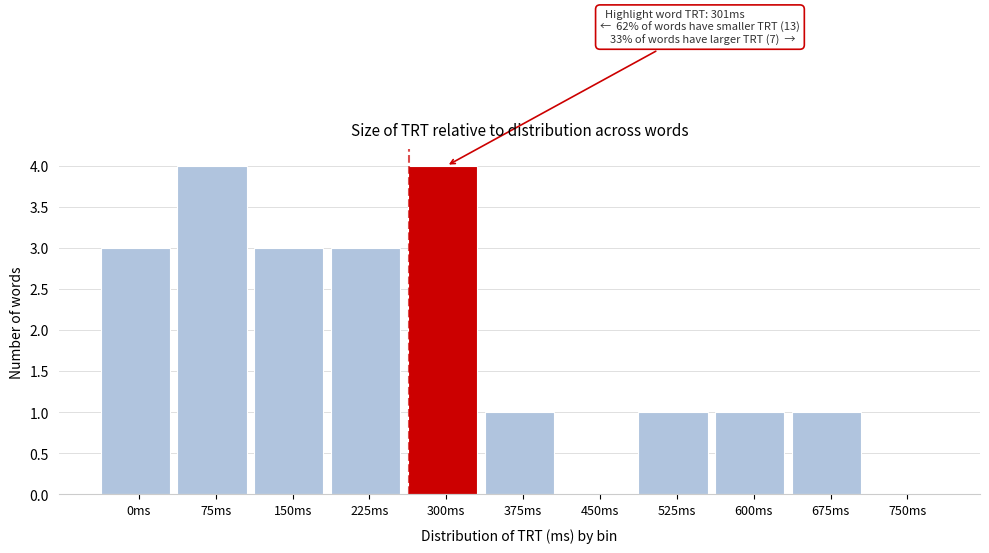

Reading left to right, transcribe all the data shown in this chart.

0ms=3	75ms=4	150ms=3	225ms=3	300ms=4	375ms=1	450ms=0	525ms=1	600ms=1	675ms=1	750ms=0